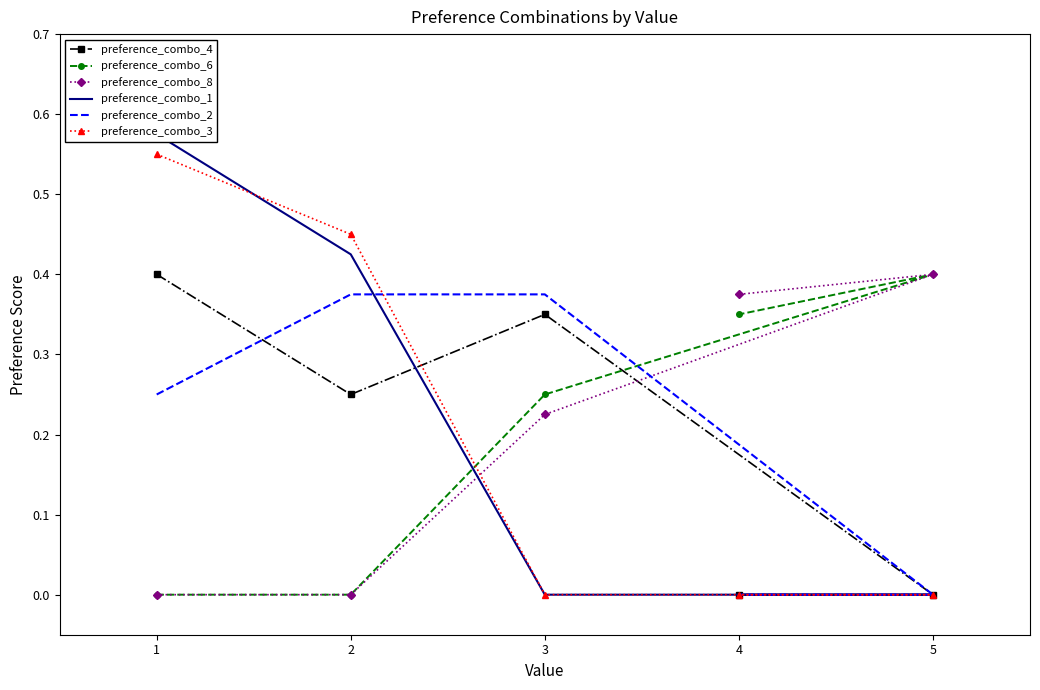

What is the difference between the second highest and second lowest values in the preference_combo_8 series?

0.4